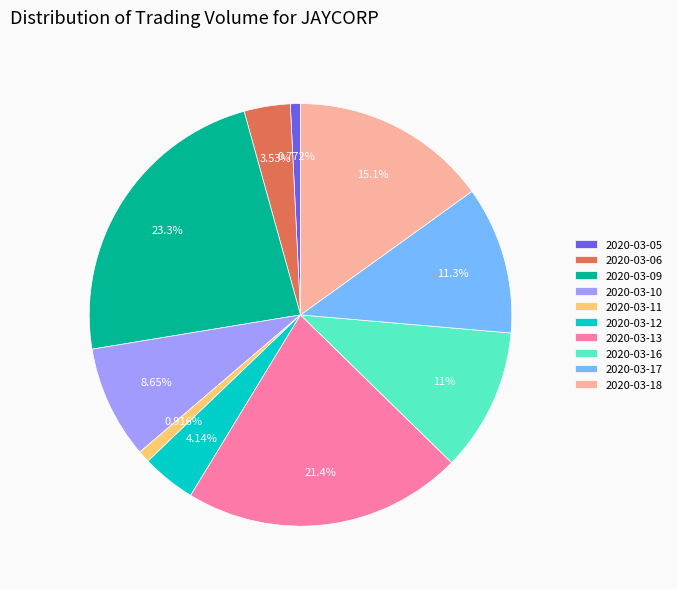

What is the ratio of the value at 2020-03-06 to the value at 2020-03-09?

0.2